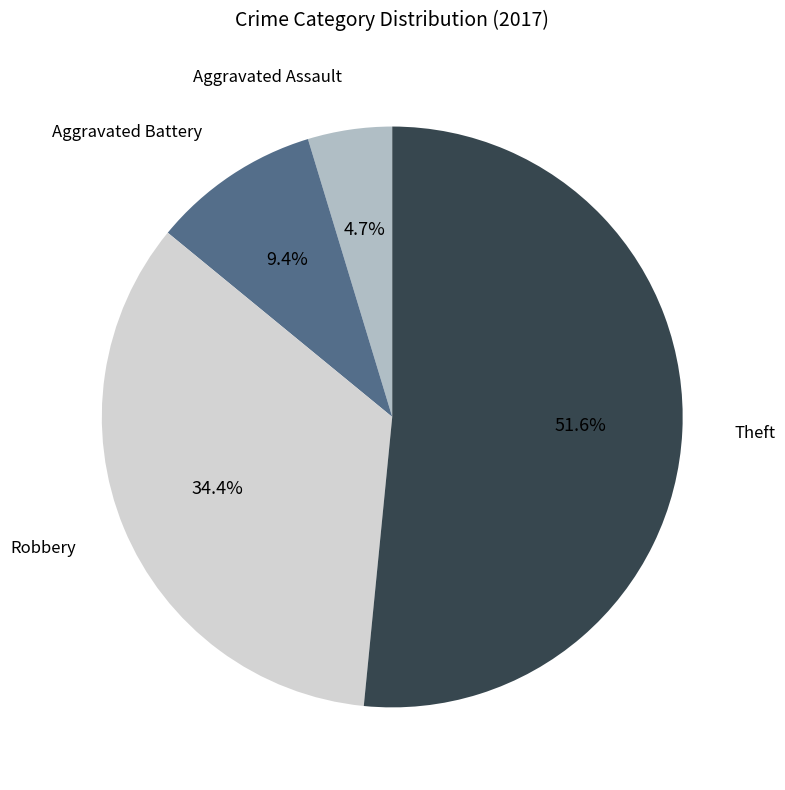

Which slice represents more than half of the pie?

Theft